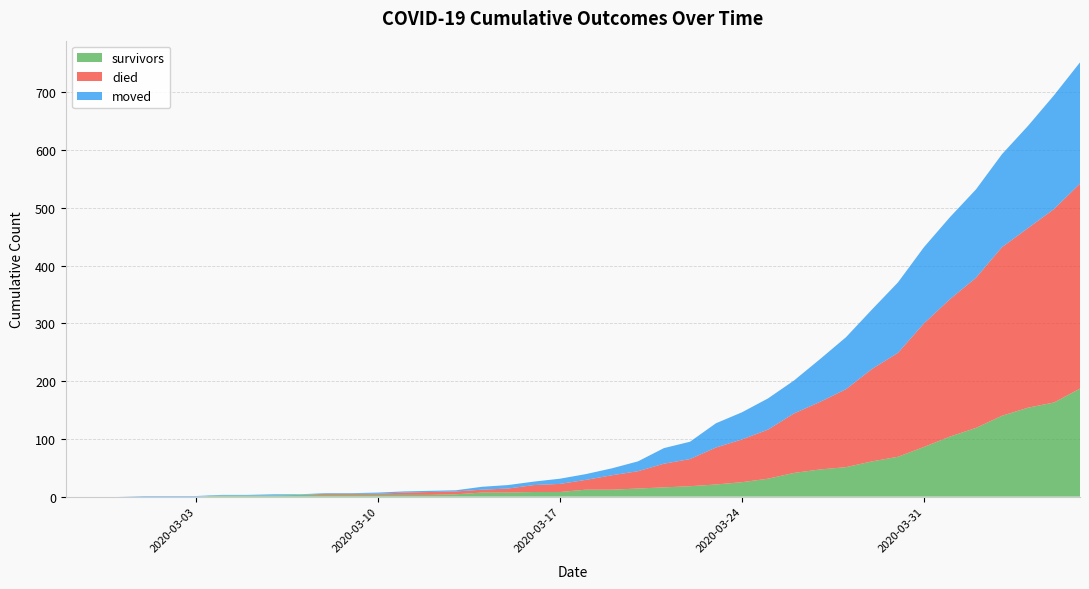

Reading left to right, extract all data points from this chart.

survivors: 2020-02-27=0	2020-02-28=0	2020-02-29=0	2020-03-01=0	2020-03-02=0	2020-03-03=0	2020-03-04=2	2020-03-05=2	2020-03-06=2	2020-03-07=3	2020-03-08=3	2020-03-09=3	2020-03-10=3	2020-03-11=3	2020-03-12=3	2020-03-13=4	2020-03-14=7	2020-03-15=7	2020-03-16=8	2020-03-17=8	2020-03-18=12	2020-03-19=12	2020-03-20=14	2020-03-21=16	2020-03-22=18	2020-03-23=21	2020-03-24=25	2020-03-25=31	2020-03-26=41	2020-03-27=47	2020-03-28=51	2020-03-29=61	2020-03-30=69	2020-03-31=86	2020-04-01=104	2020-04-02=119	2020-04-03=140	2020-04-04=154	2020-04-05=163	2020-04-06=187
died: 2020-02-27=0	2020-02-28=0	2020-02-29=0	2020-03-01=0	2020-03-02=0	2020-03-03=0	2020-03-04=0	2020-03-05=0	2020-03-06=0	2020-03-07=0	2020-03-08=2	2020-03-09=2	2020-03-10=2	2020-03-11=4	2020-03-12=5	2020-03-13=5	2020-03-14=5	2020-03-15=7	2020-03-16=12	2020-03-17=14	2020-03-18=17	2020-03-19=25	2020-03-20=30	2020-03-21=41	2020-03-22=47	2020-03-23=64	2020-03-24=74	2020-03-25=85	2020-03-26=103	2020-03-27=117	2020-03-28=135	2020-03-29=160	2020-03-30=180	2020-03-31=214	2020-04-01=238	2020-04-02=260	2020-04-03=292	2020-04-04=311	2020-04-05=335	2020-04-06=355
moved: 2020-02-27=0	2020-02-28=0	2020-02-29=0	2020-03-01=1	2020-03-02=1	2020-03-03=1	2020-03-04=1	2020-03-05=1	2020-03-06=2	2020-03-07=1	2020-03-08=1	2020-03-09=1	2020-03-10=2	2020-03-11=2	2020-03-12=2	2020-03-13=2	2020-03-14=5	2020-03-15=6	2020-03-16=6	2020-03-17=9	2020-03-18=10	2020-03-19=12	2020-03-20=17	2020-03-21=27	2020-03-22=30	2020-03-23=42	2020-03-24=47	2020-03-25=54	2020-03-26=57	2020-03-27=74	2020-03-28=90	2020-03-29=103	2020-03-30=122	2020-03-31=132	2020-04-01=142	2020-04-02=153	2020-04-03=161	2020-04-04=177	2020-04-05=197	2020-04-06=210